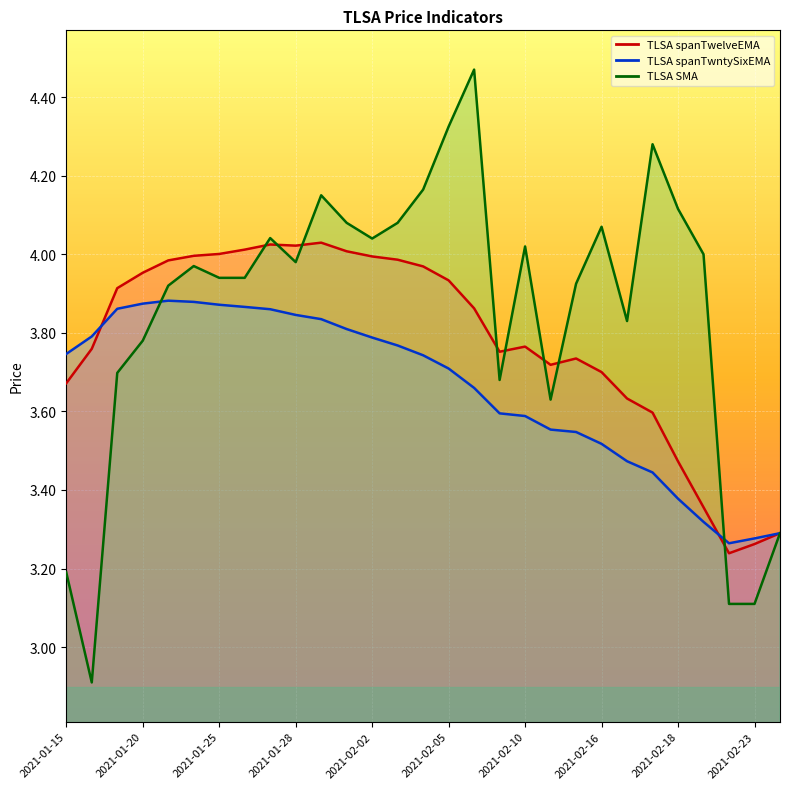

What is the label of the 8th point from the left?

2021-01-26